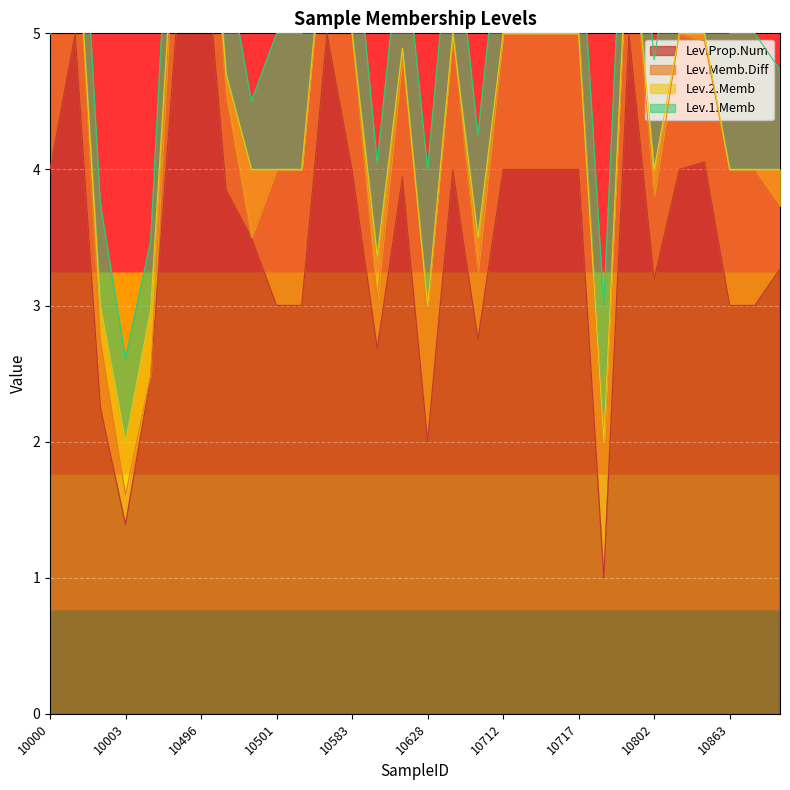

Does the chart display data point markers on the line(s)?

No